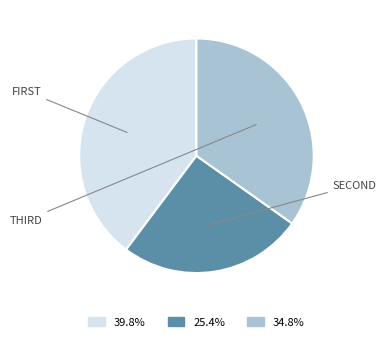

Is there any slice that represents more than half of the pie?

No